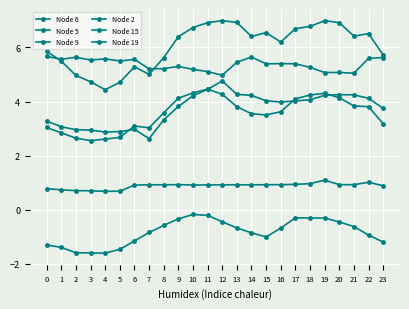

Does the chart have visible grid lines?

Yes